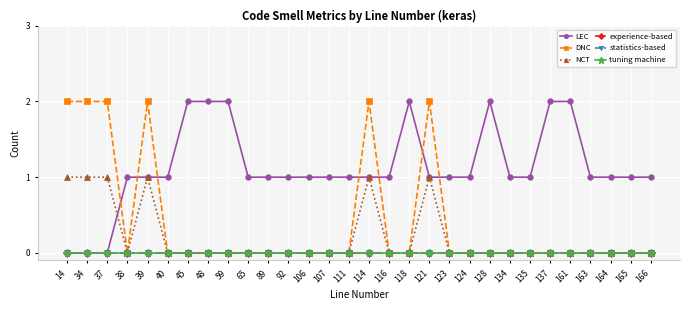

Does the chart display data point markers on the line(s)?

Yes